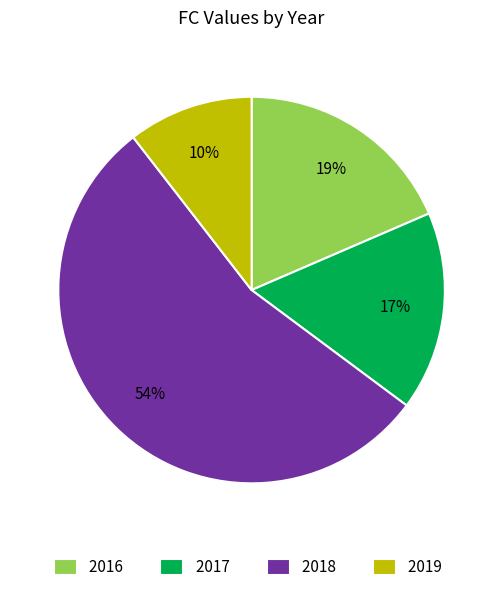

To the nearest percent, what portion does 2017 represent?

17%